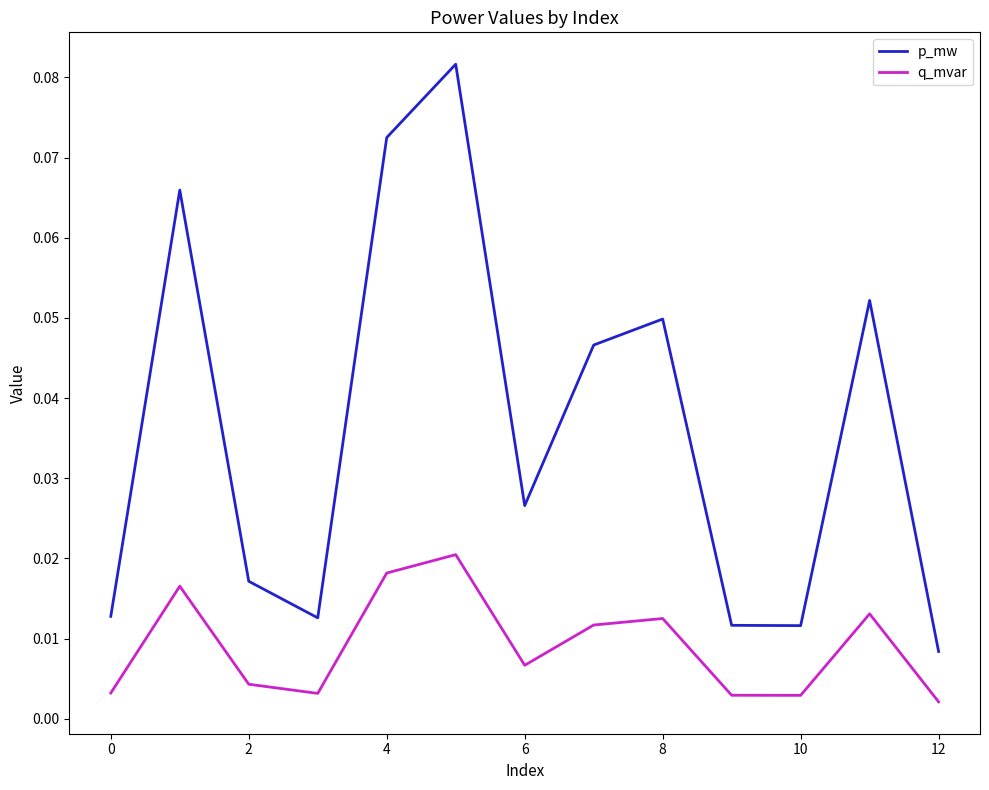

Rank the series by their average value, from lowest to highest.

q_mvar, p_mw